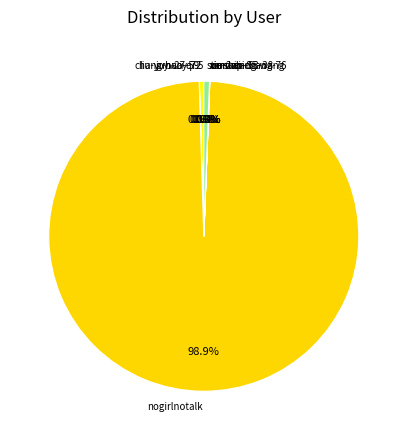

What percentage is NOT represented by nogirlnotalk?

1.1%